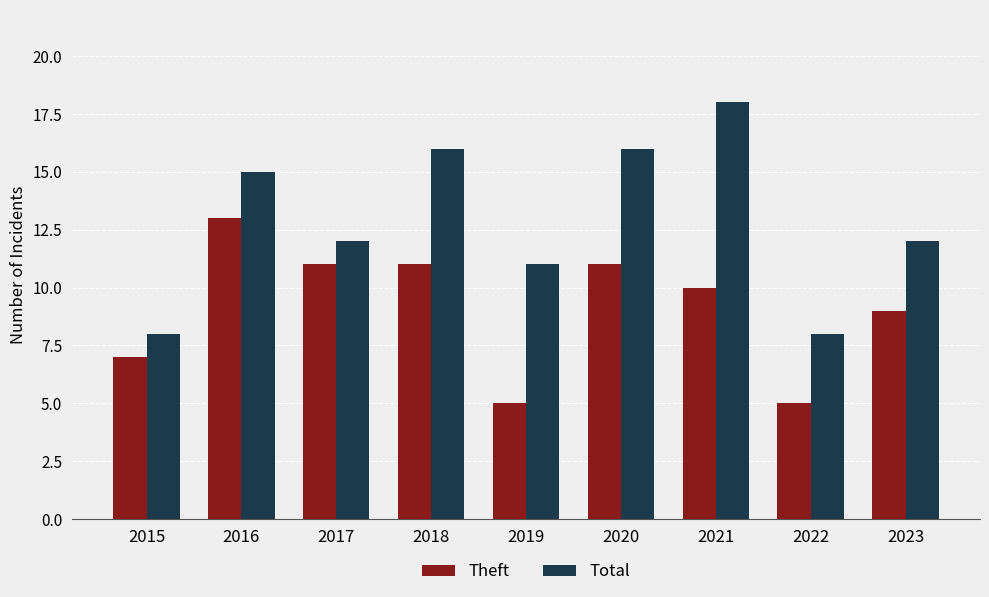

What is the difference between the highest and lowest values at 2016?

2